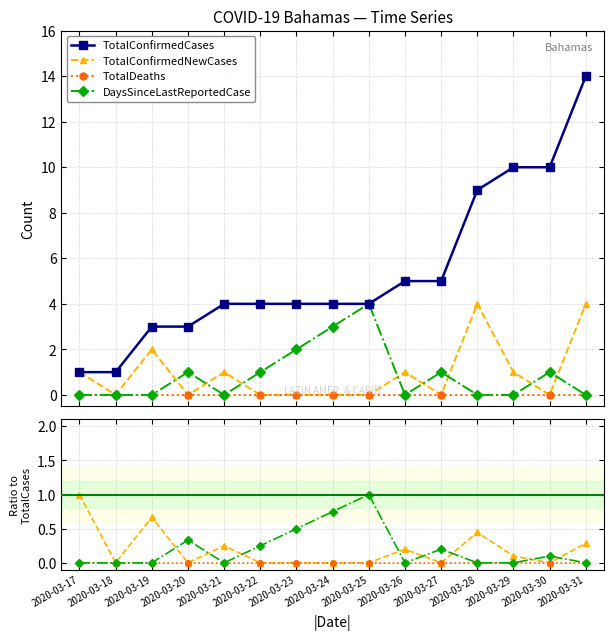

How many categories are shown in the chart?

15